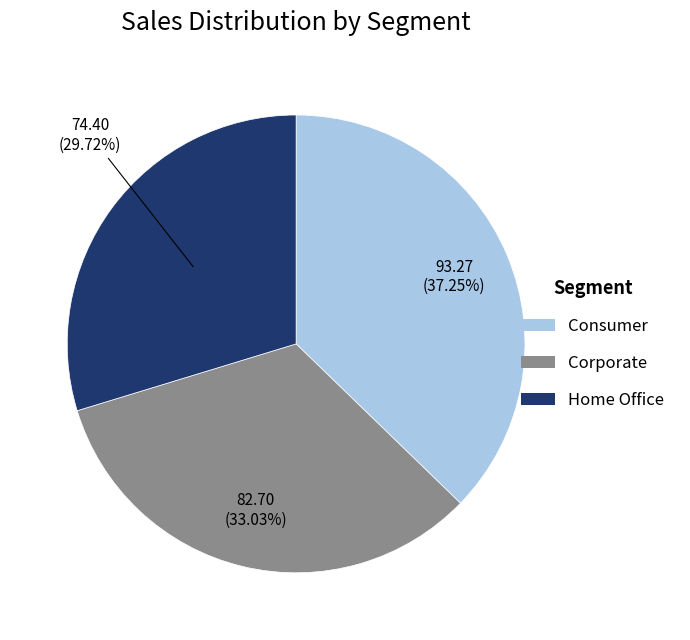

Is there a majority slice in this chart?

No